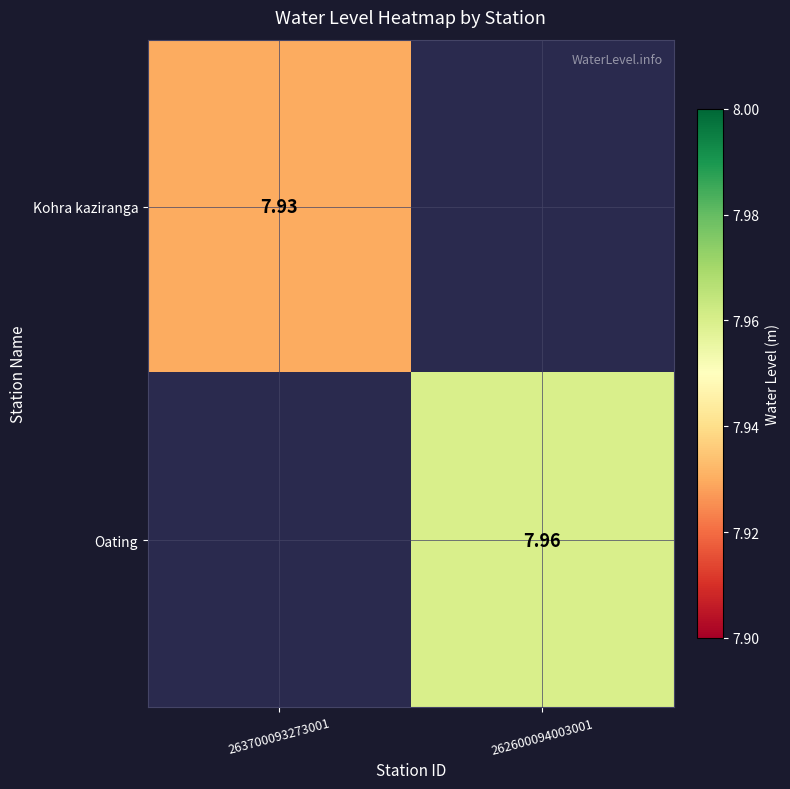

Which series has the largest range (max minus min)?

Kohra kaziranga